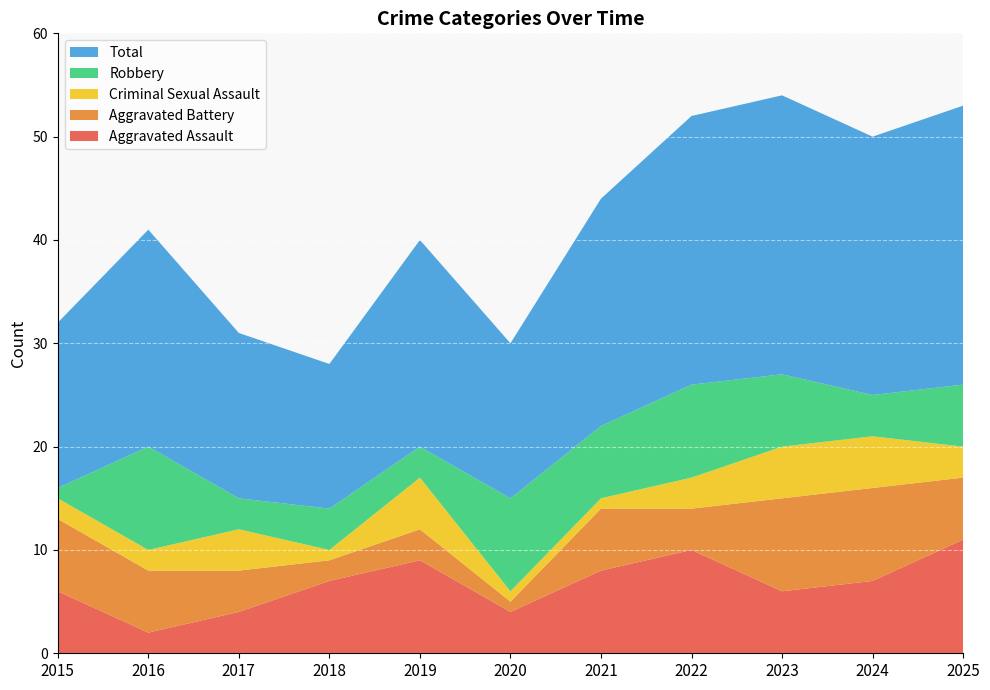

Reading right to left, what are all the values shown in this chart?

Aggravated Assault: 2025=11	2024=7	2023=6	2022=10	2021=8	2020=4	2019=9	2018=7	2017=4	2016=2	2015=6
Aggravated Battery: 2025=6	2024=9	2023=9	2022=4	2021=6	2020=1	2019=3	2018=2	2017=4	2016=6	2015=7
Criminal Sexual Assault: 2025=3	2024=5	2023=5	2022=3	2021=1	2020=1	2019=5	2018=1	2017=4	2016=2	2015=2
Robbery: 2025=6	2024=4	2023=7	2022=9	2021=7	2020=9	2019=3	2018=4	2017=3	2016=10	2015=1
Total: 2025=27	2024=25	2023=27	2022=26	2021=22	2020=15	2019=20	2018=14	2017=16	2016=21	2015=16